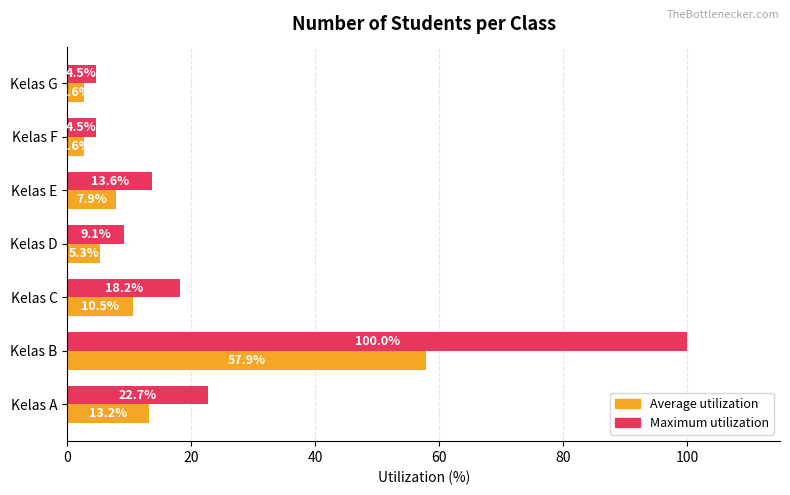

At how many categories does at least one series exceed 15?

3